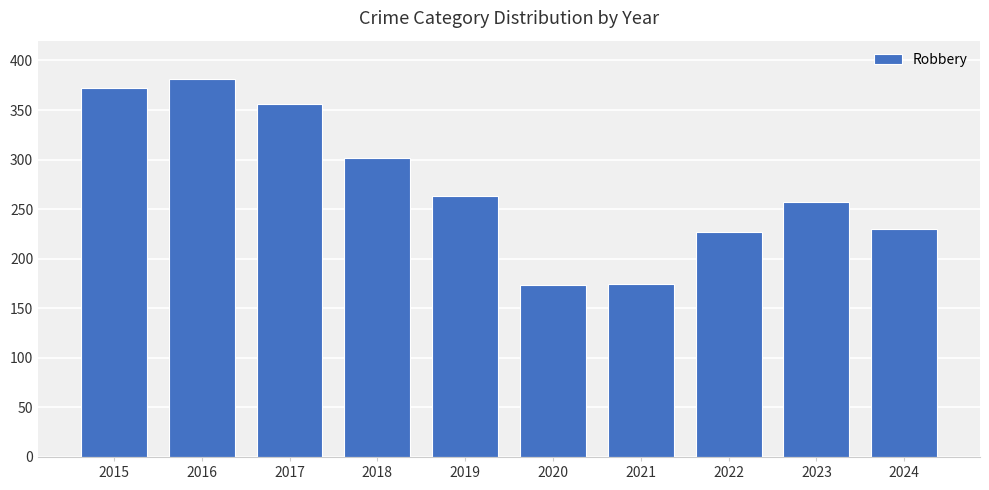

What is the difference between the values at 2020 and 2022?

53